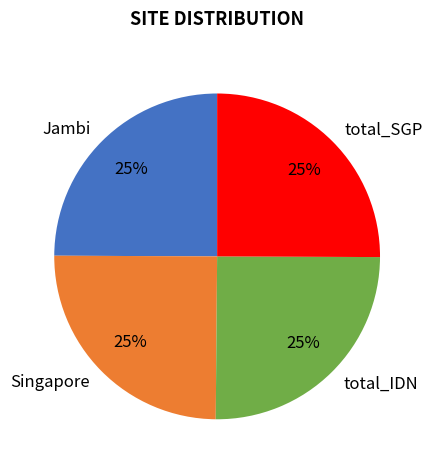

What is the ratio of the value at total_IDN to the value at Singapore?

1.0